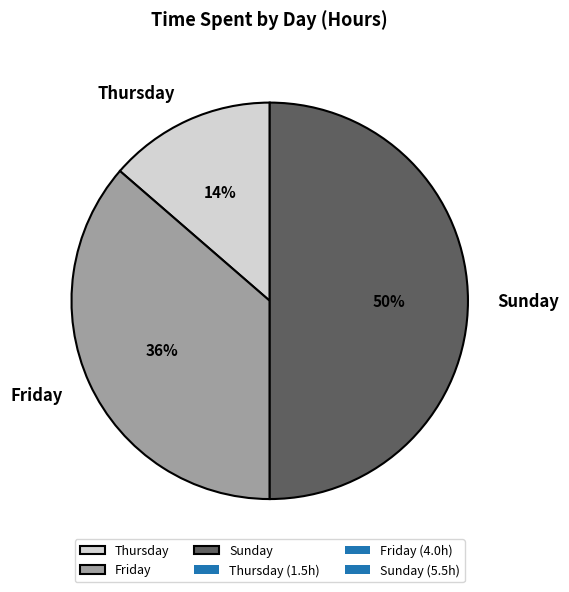

Do Friday and Sunday together represent more than half of the pie?

Yes